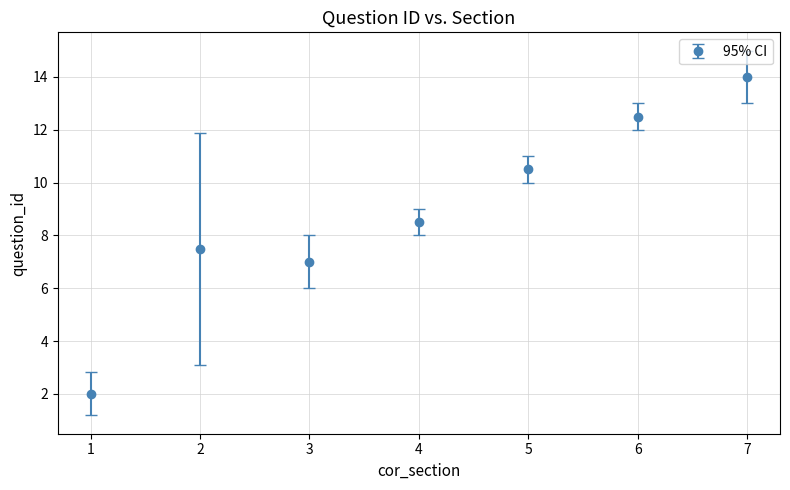

At which label does the data first exceed 8?

4